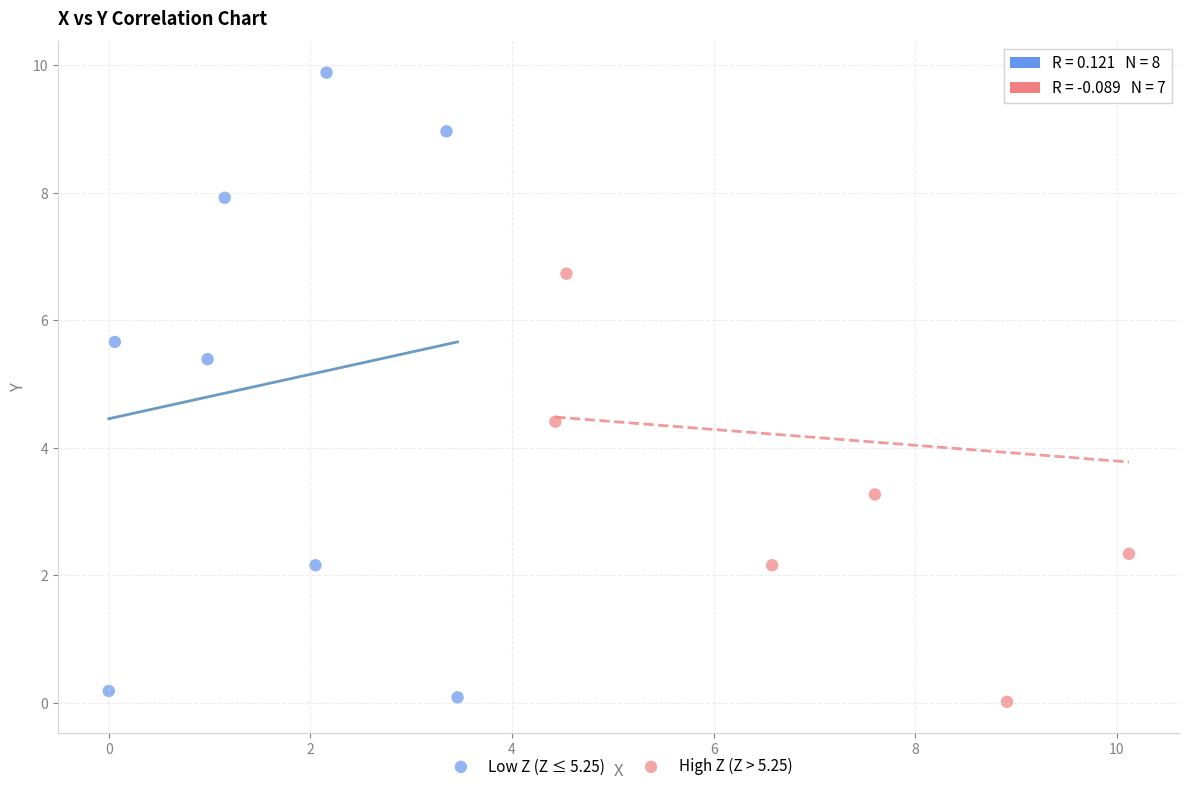

What are all the series names shown in the legend?

Low Z (Z ≤ 5.25), High Z (Z > 5.25)